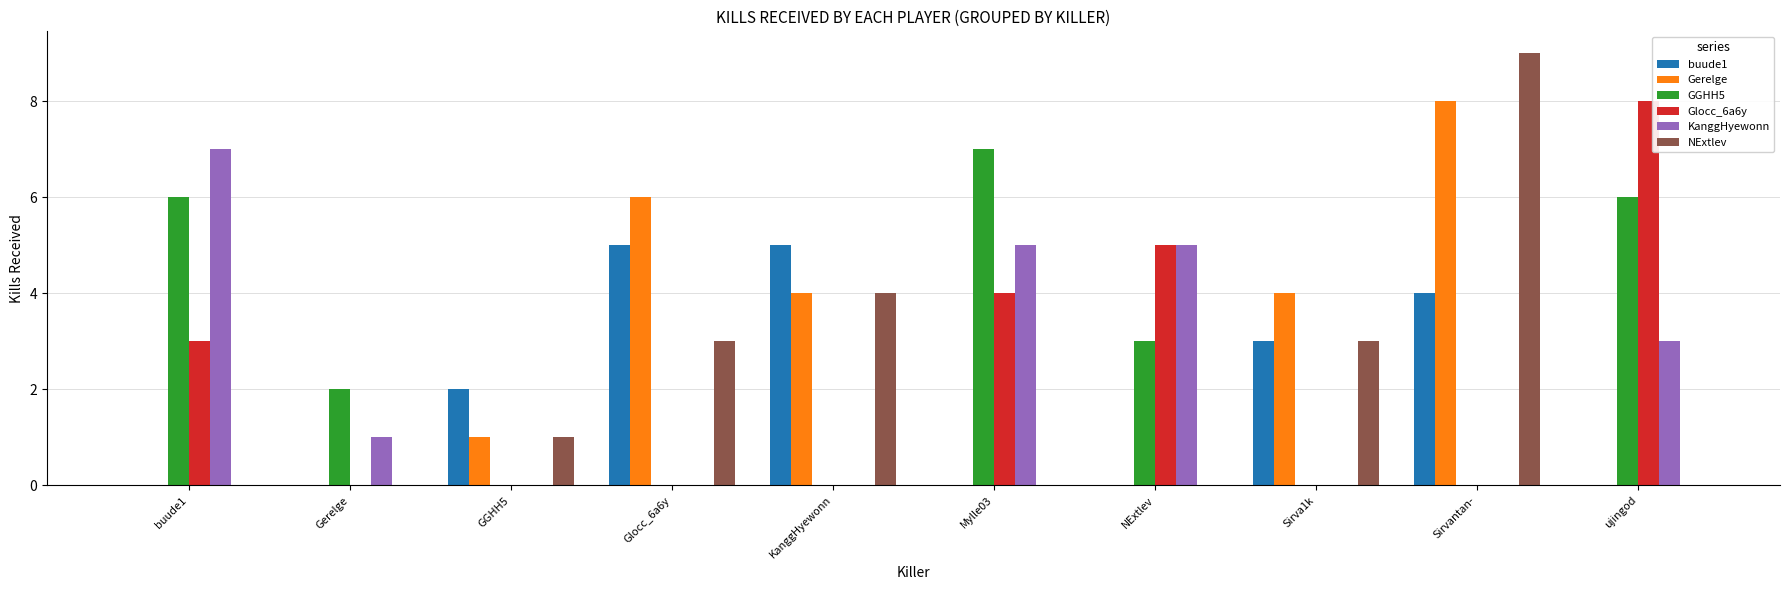

Read the KanggHyewonn value at buude1.

7